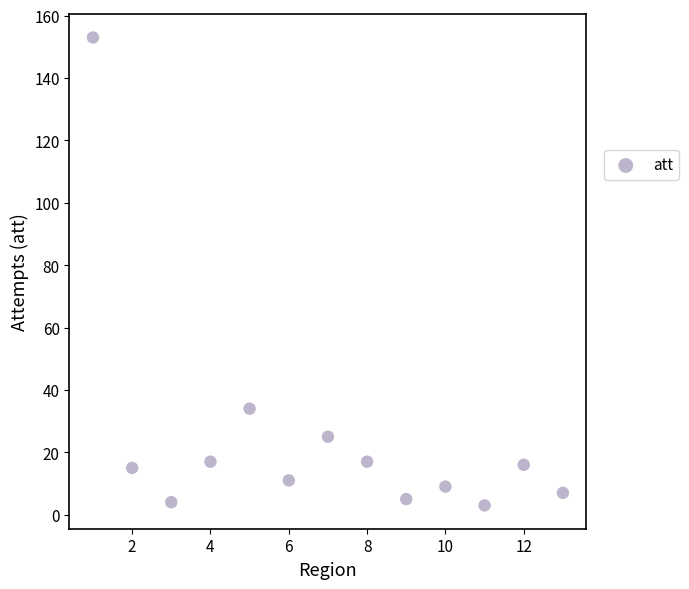

What Y value in the scatter plot is closest to 78?

34